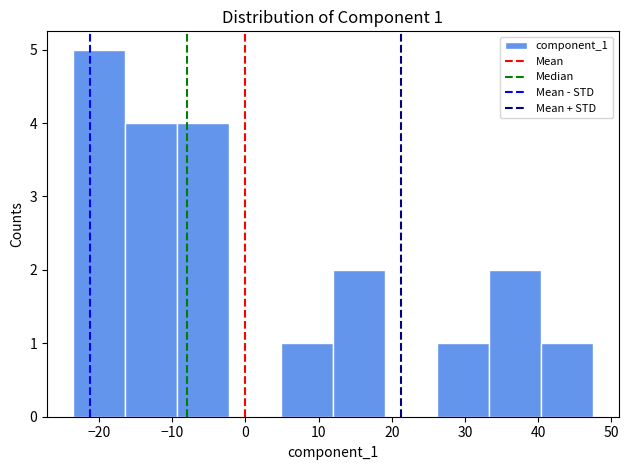

Over which range of the x-axis is the bar tallest?

-24 to -16